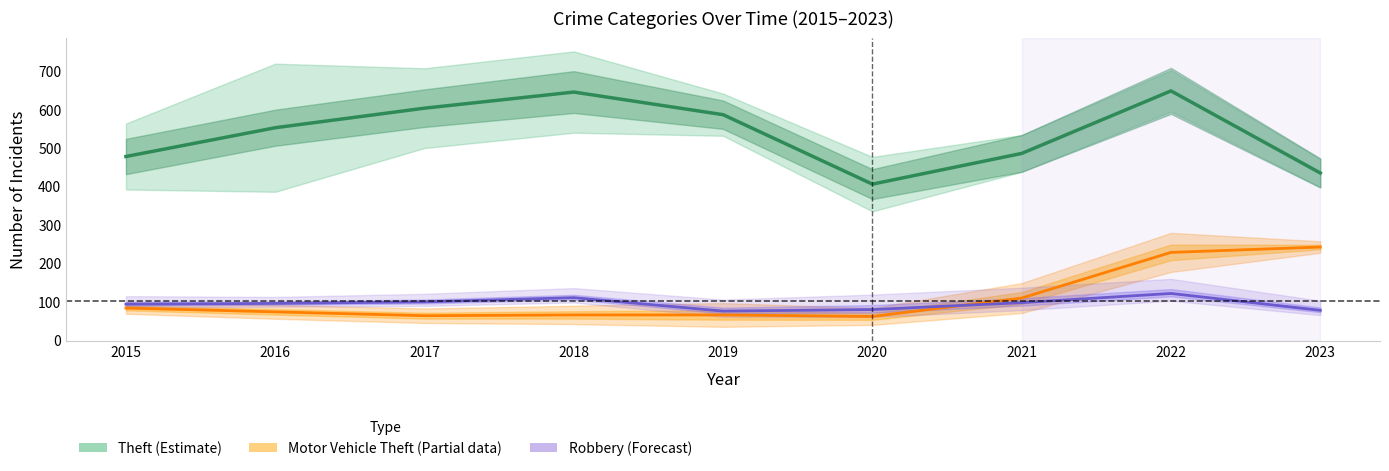

At which label does Theft (Estimate) first exceed 552?

2017